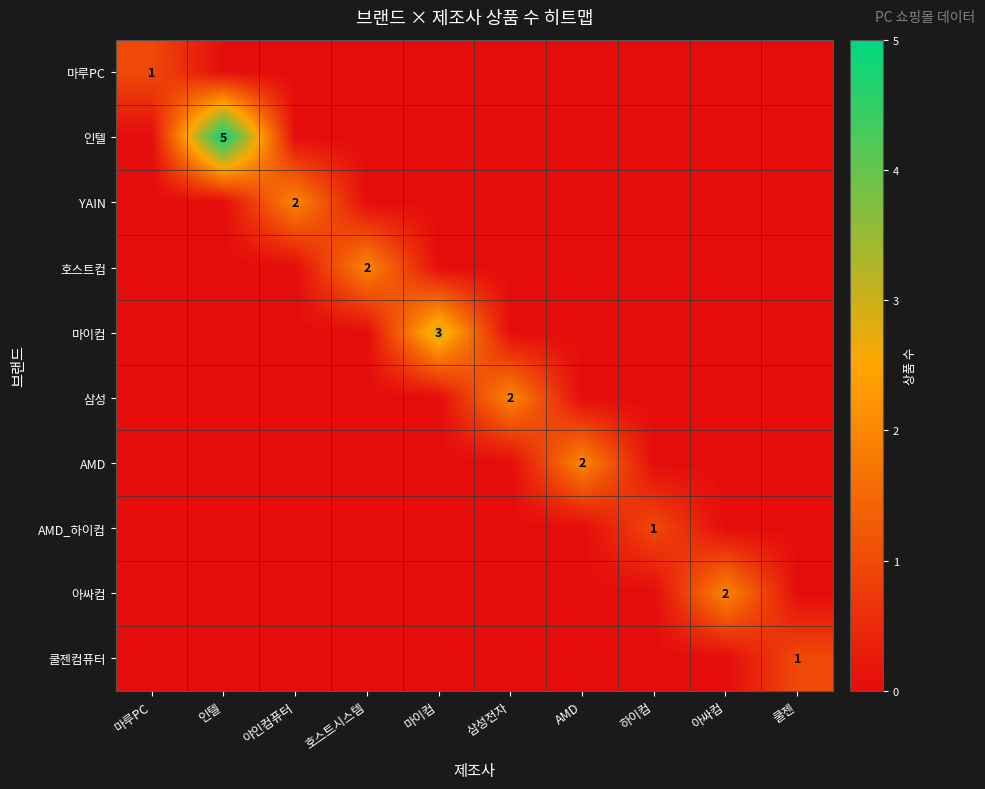

The value of AMD_하이컴 at 하이컴 is 1. True or false?

True